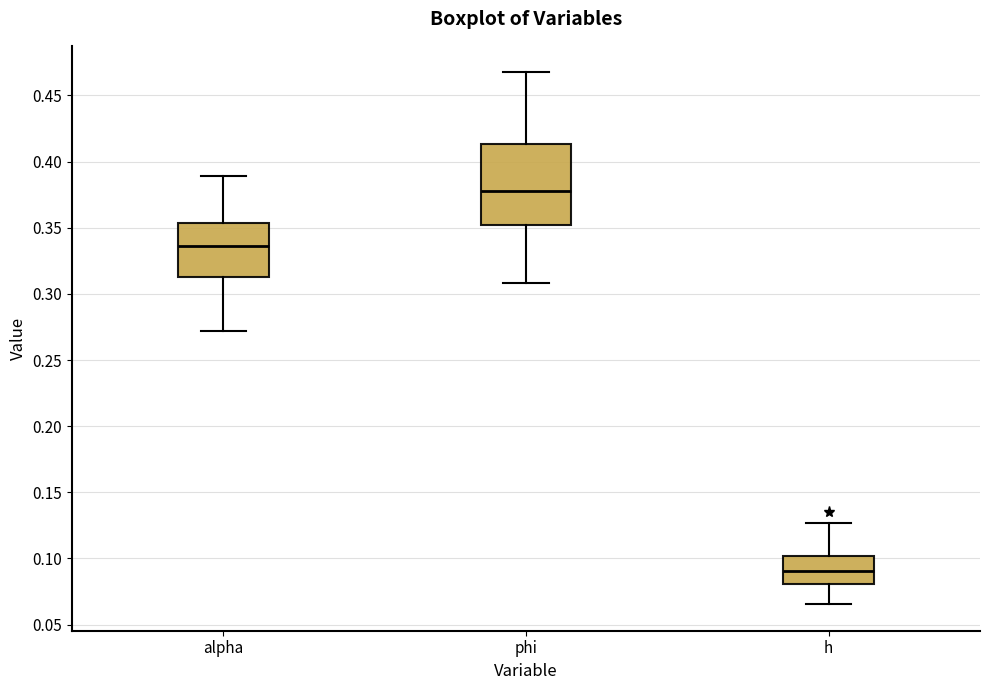

Which box is the tallest, from its lower edge to its upper edge?

phi